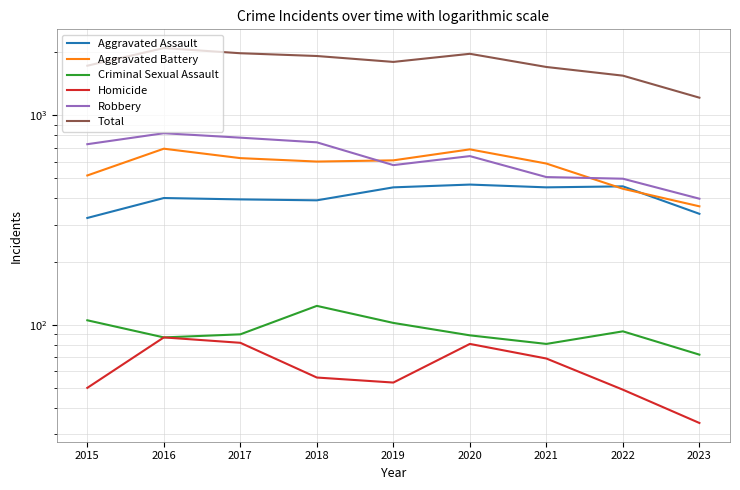

At 2017, list the series in order from smallest to largest.

Homicide, Criminal Sexual Assault, Aggravated Assault, Aggravated Battery, Robbery, Total